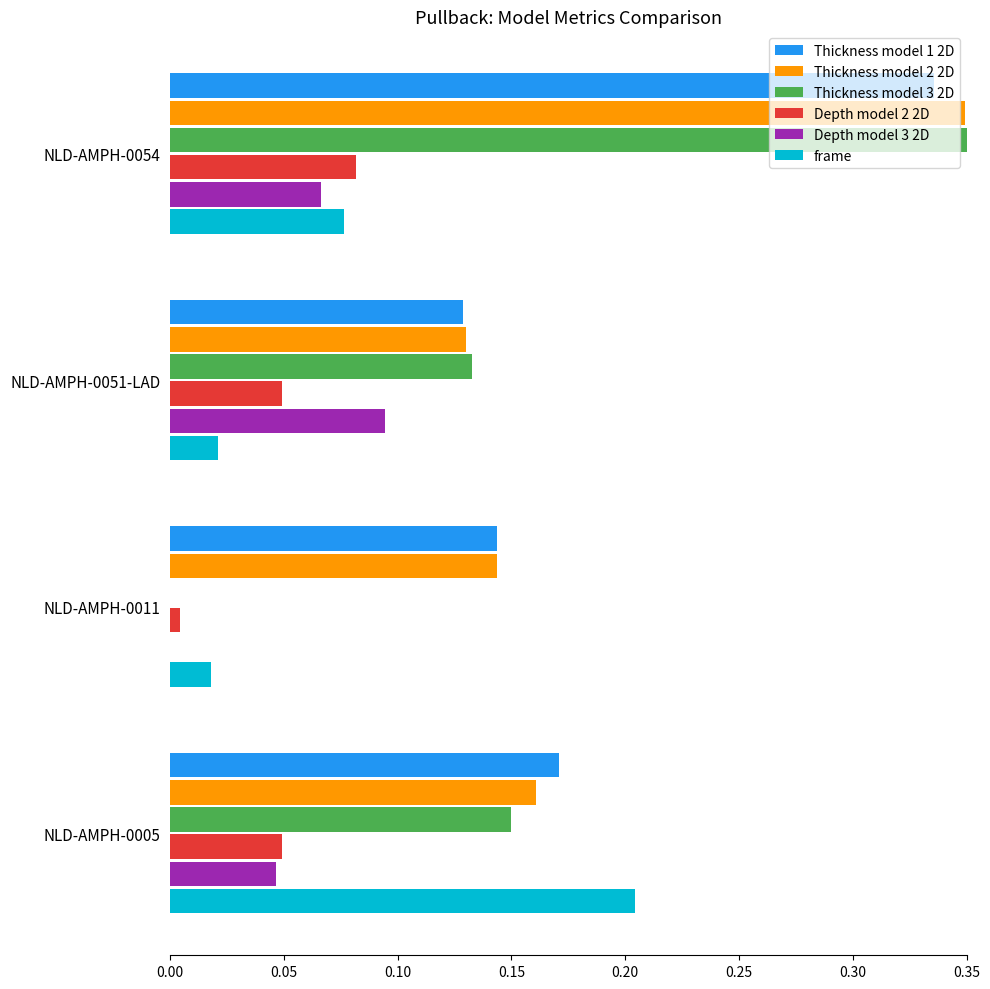

Is it true that frame equals 0.3 at NLD-AMPH-0005?

False